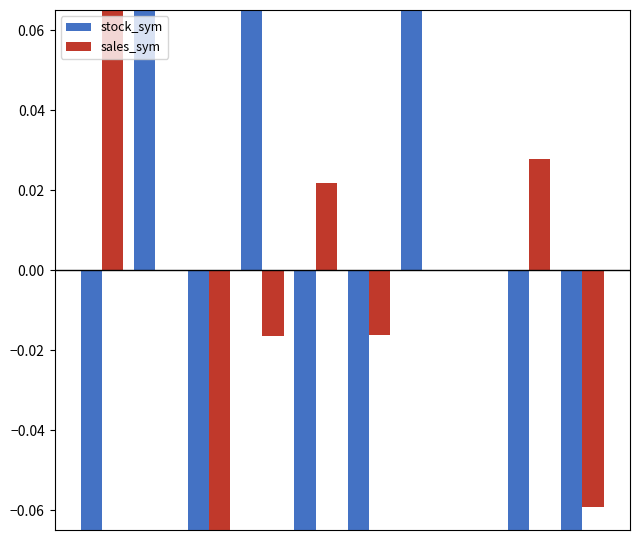

How many values in sales_sym are below zero?

4